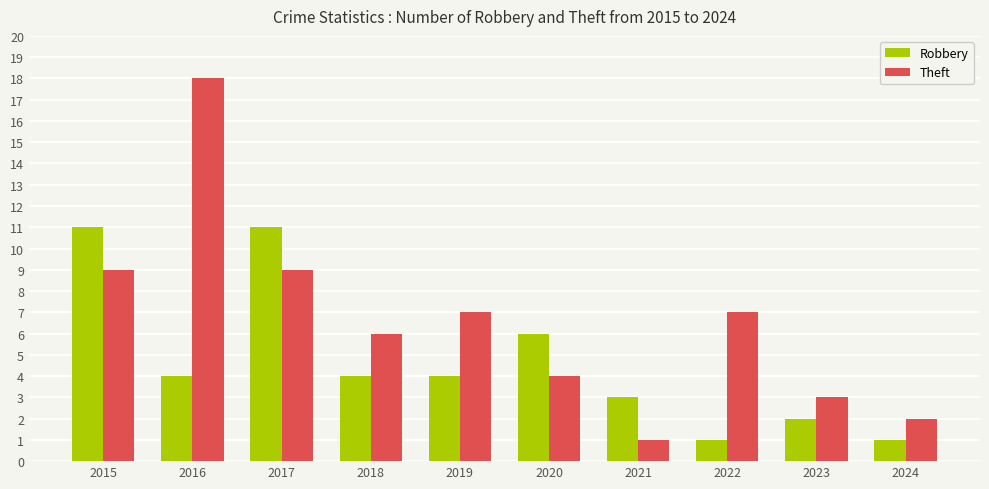

What is the average value of the Theft series?

7